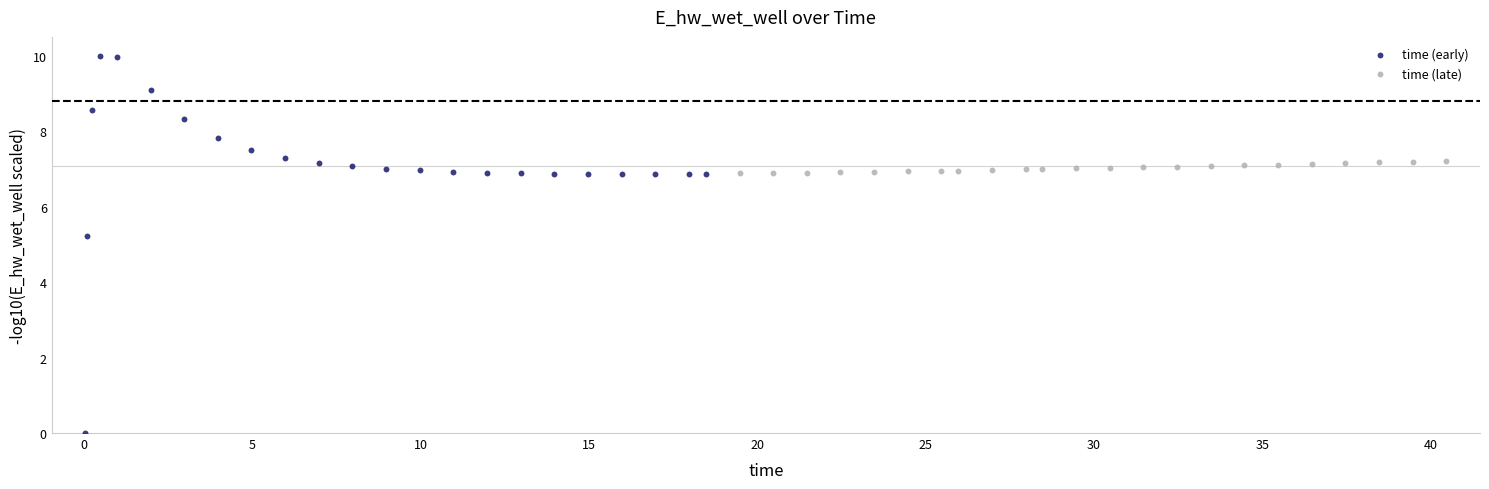

Which series reaches the minimum Y coordinate?

time (early)